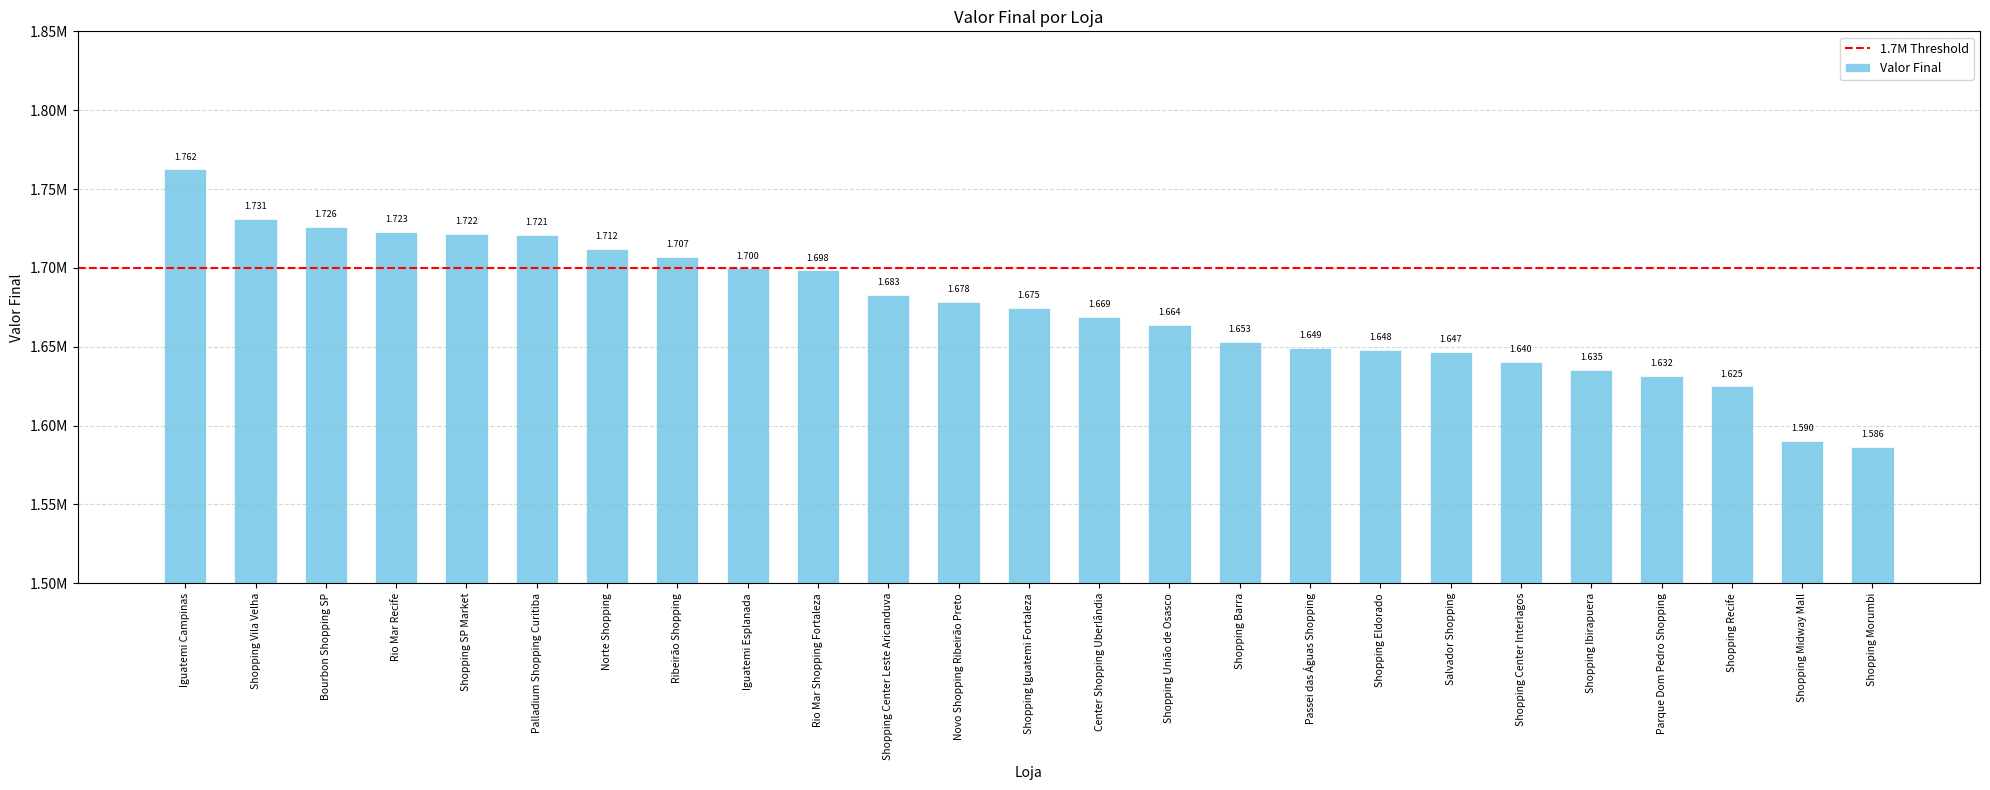

What is the change in value from Novo Shopping Ribeirão Preto to Center Shopping Uberlândia?

-9304